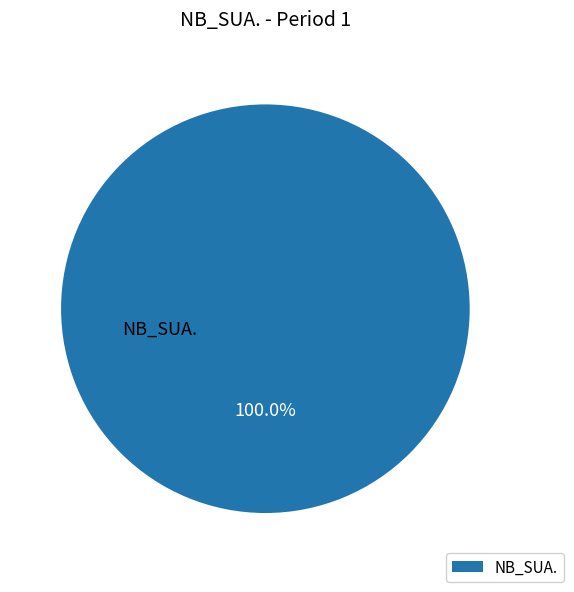

Rank the categories by value from lowest to highest.

NB_SUA.